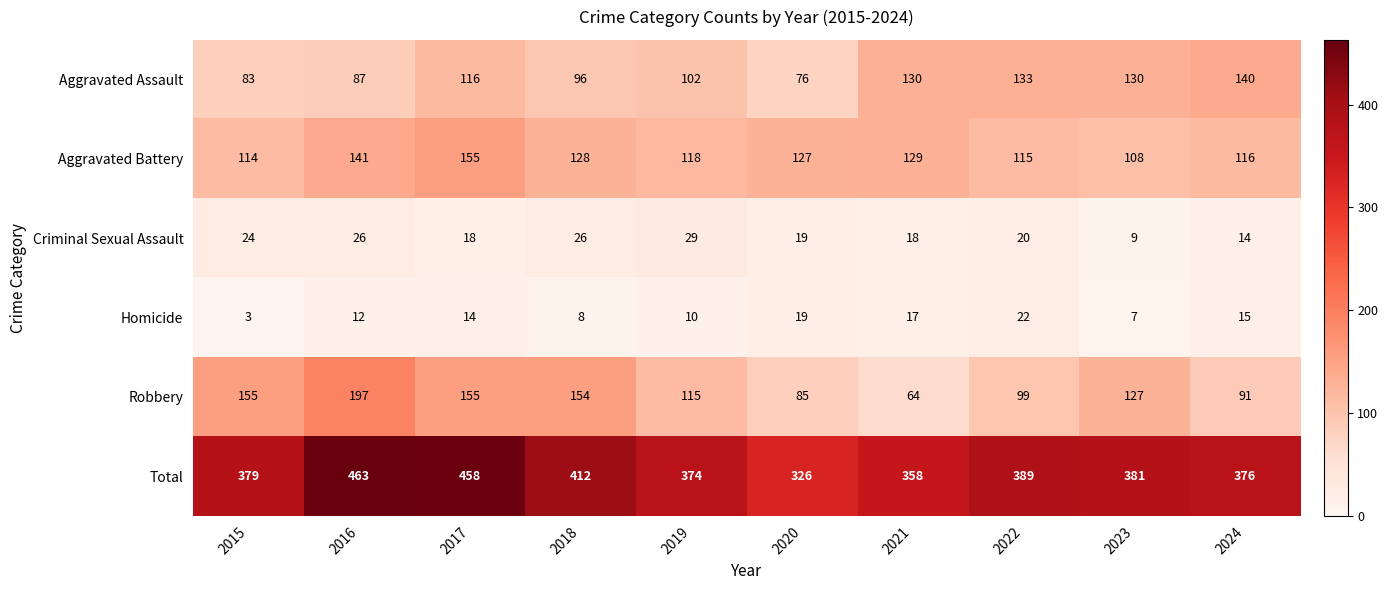

At which label does Criminal Sexual Assault reach its peak?

2019